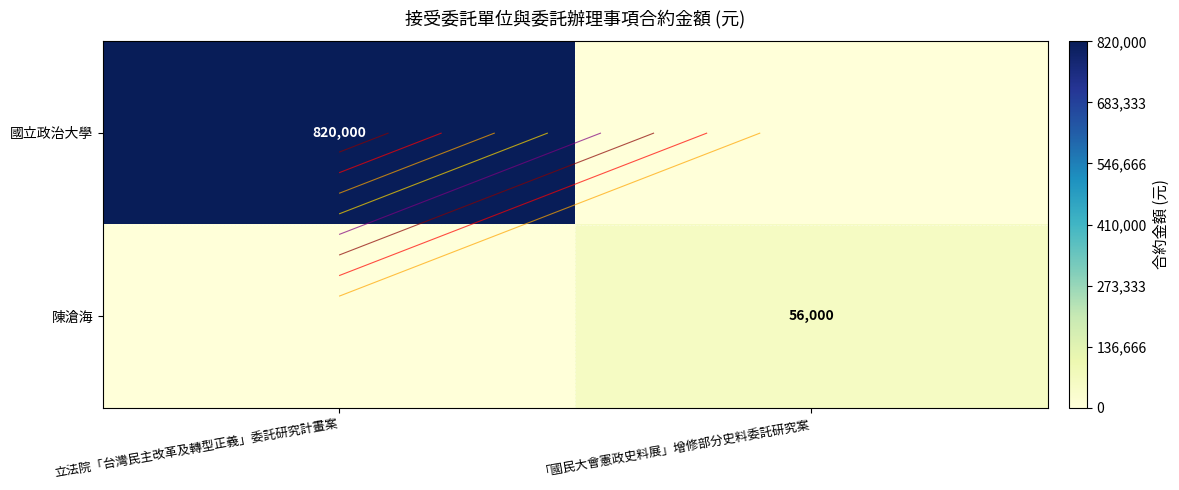

Which series changed the most between 立法院「台灣民主改革及轉型正義」委託研究計畫案 and 「國民大會憲政史料展」增修部分史料委託研究案?

國立政治大學